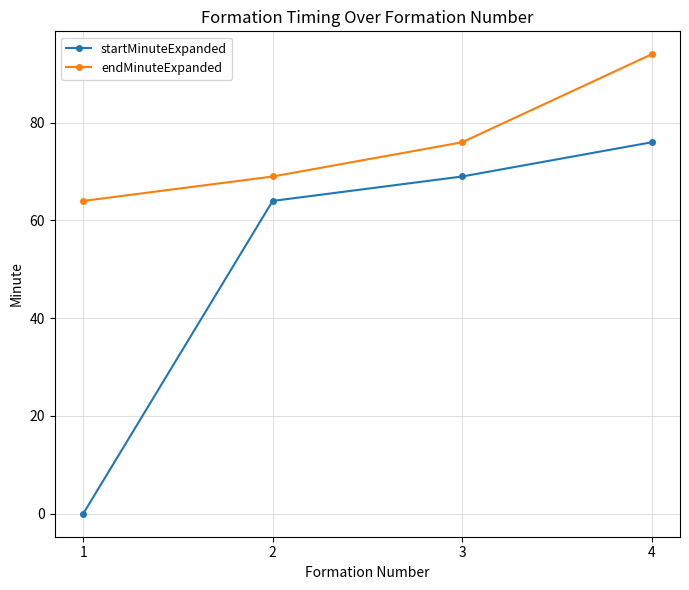

True or false: startMinuteExpanded and endMinuteExpanded intersect in this chart.

False